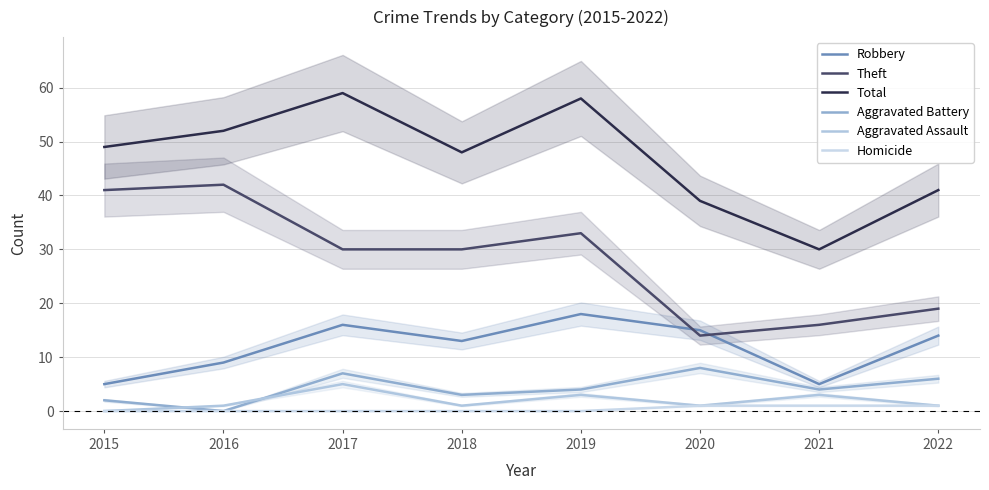

True or false: Theft and Aggravated Assault cross at least once.

False